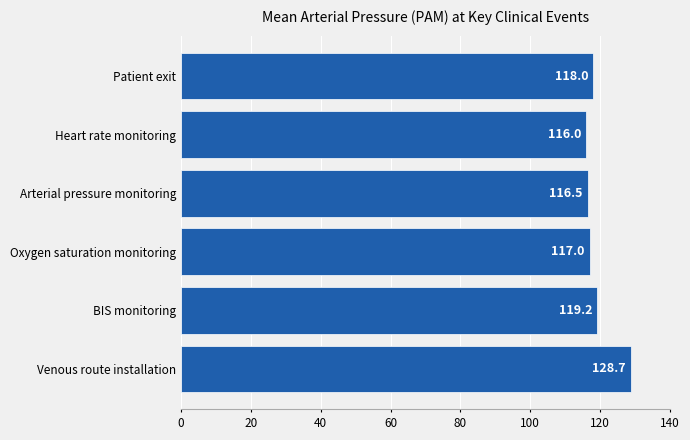

True or false: the data shows 152.5 at Oxygen saturation monitoring.

False